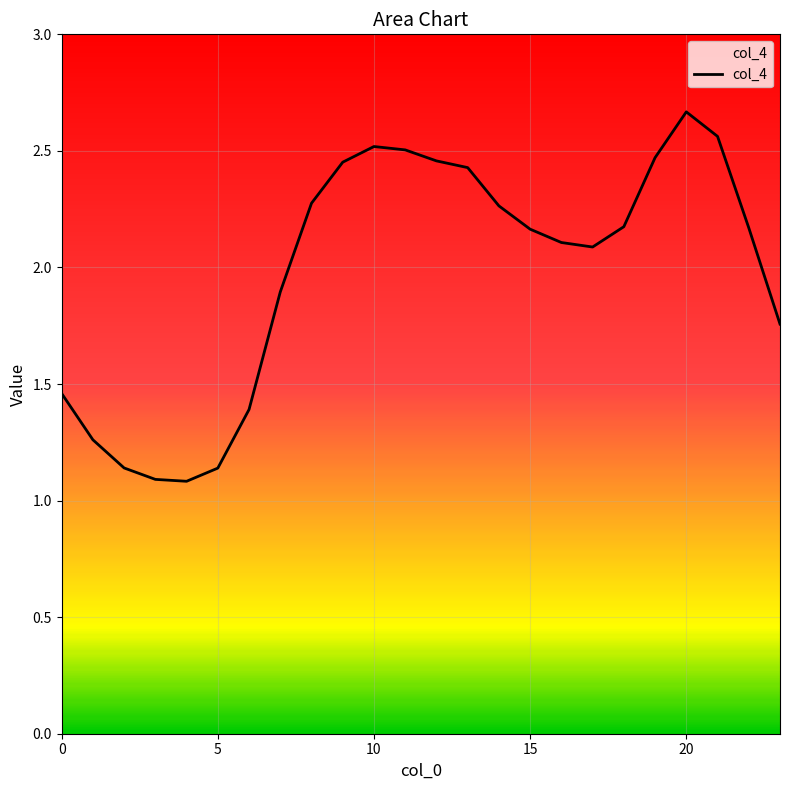

Where does the data first go above 2?

8